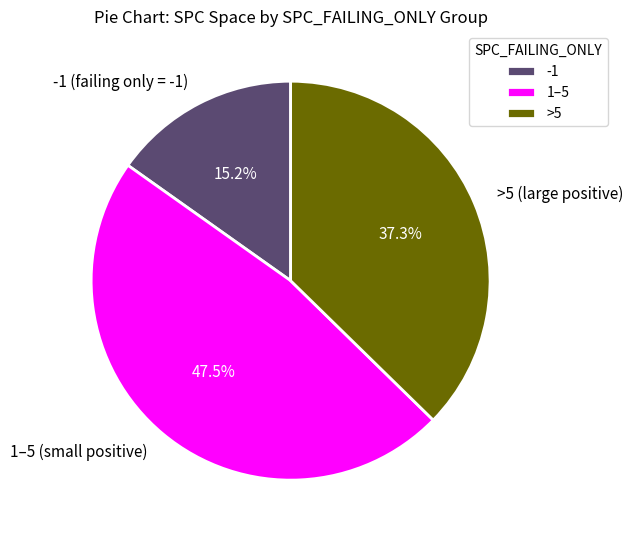

Is -1 (failing only = -1) the majority of the pie?

No